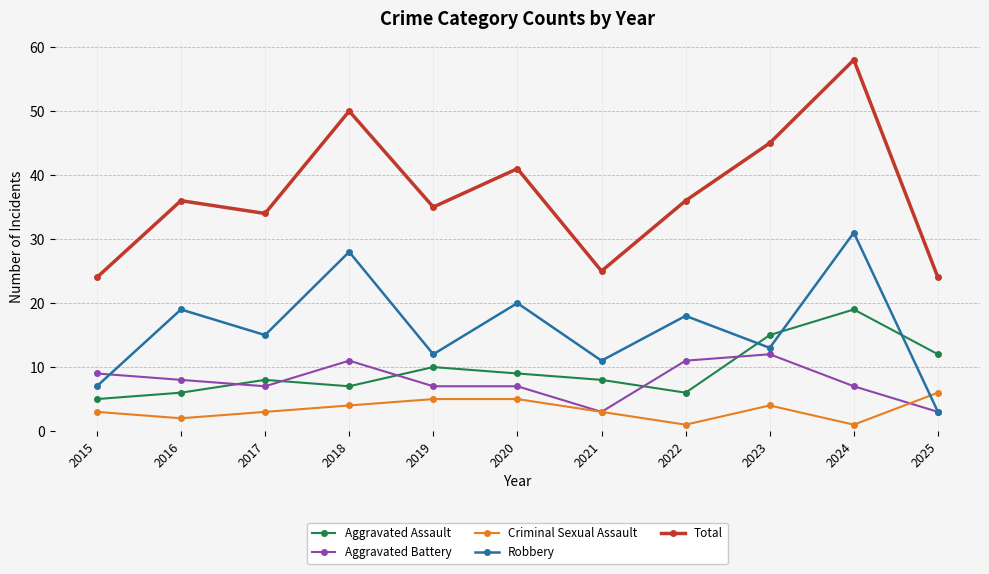

What are all the series names shown in the legend?

Aggravated Assault, Aggravated Battery, Criminal Sexual Assault, Robbery, Total